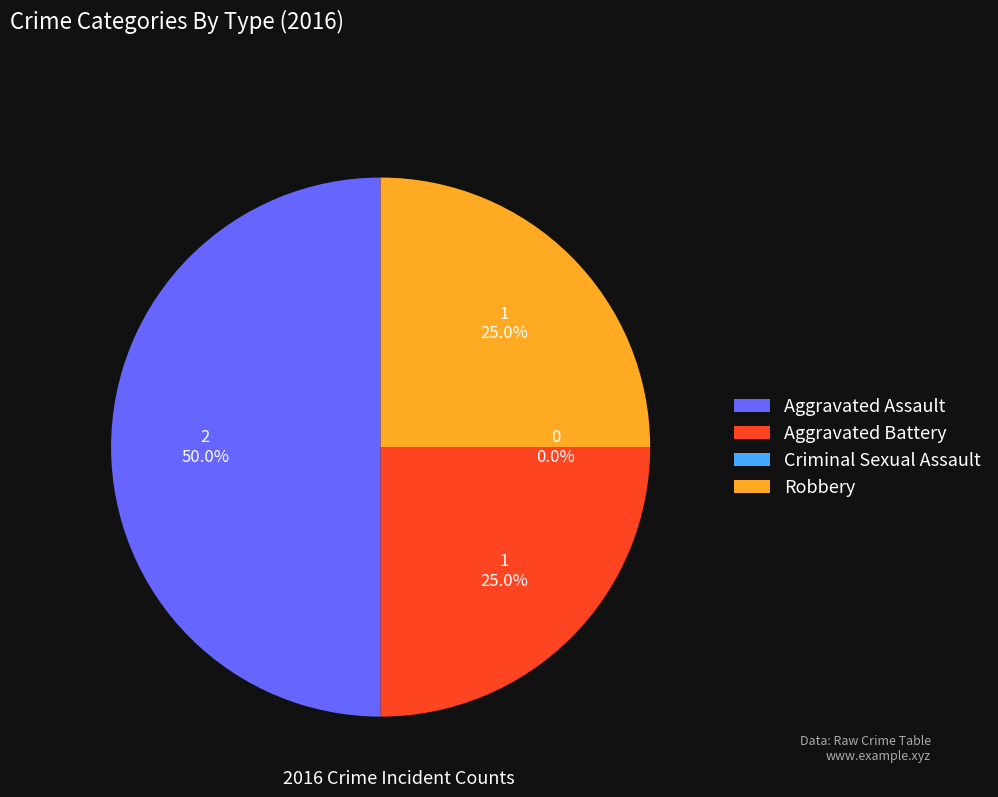

What percentage is the Robbery slice, to the nearest percent?

25%